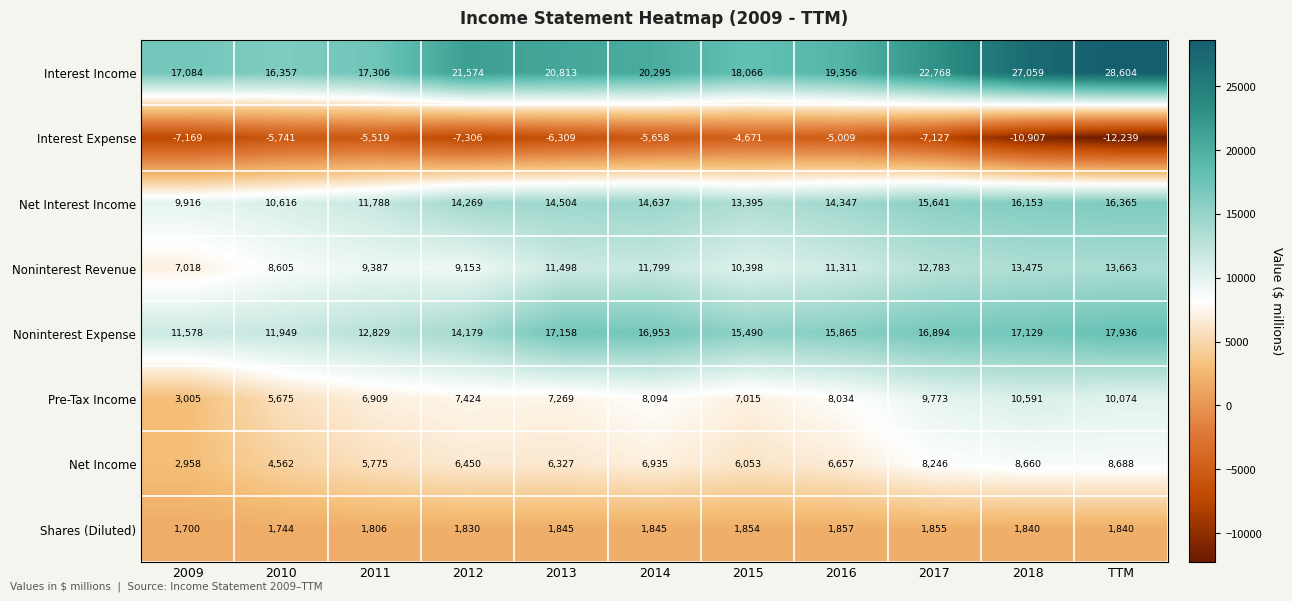

How many data points in Net Income are less than 6450?

5